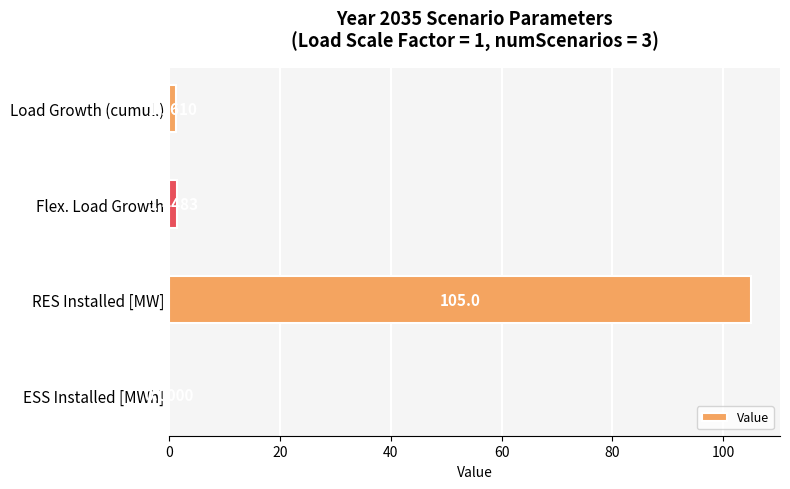

How many distinct data groups are displayed?

1